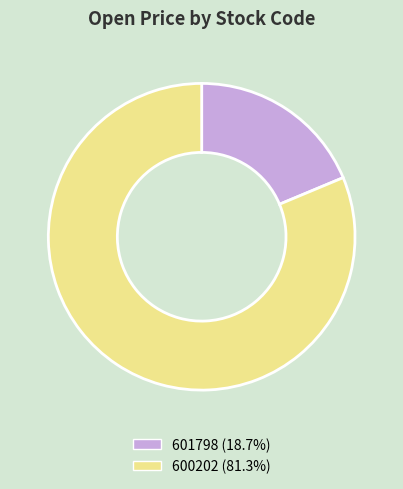

Is 601798 the majority of the pie?

No